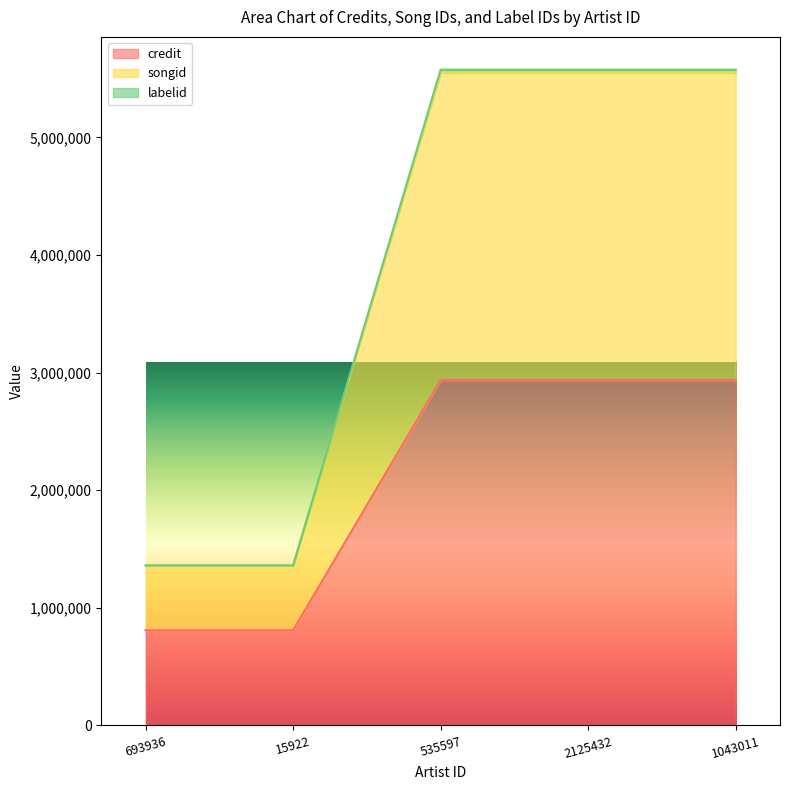

Between 2125432 and 15922, which is larger?

2125432